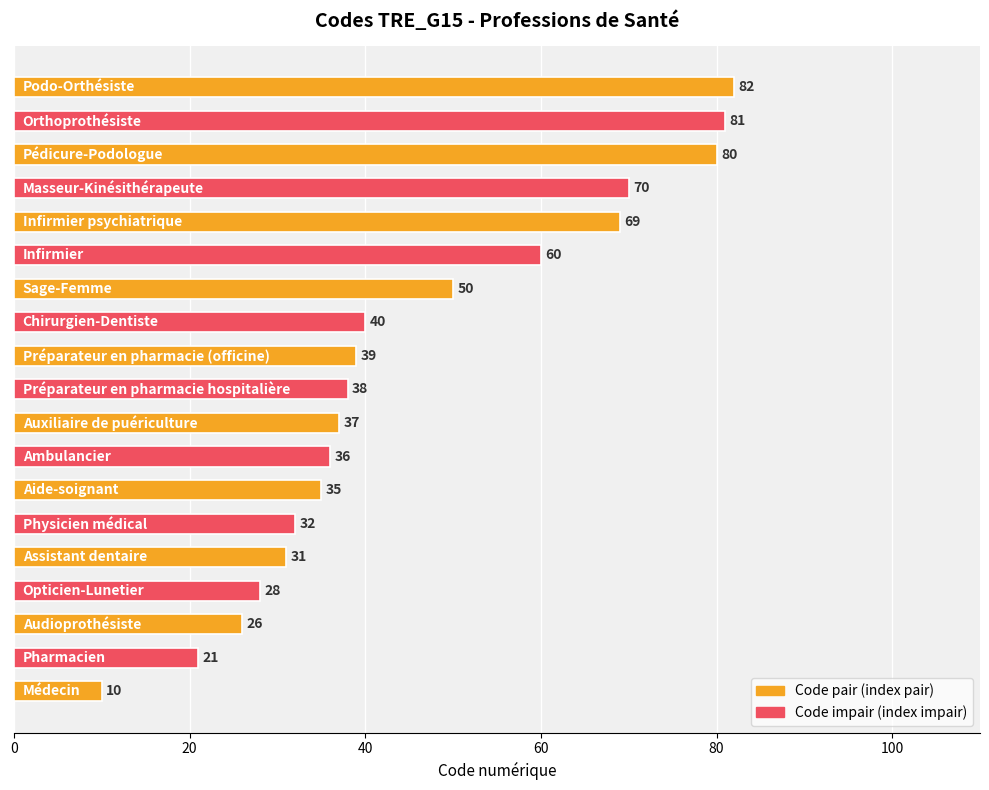

What is the minimum value shown in the chart?

10